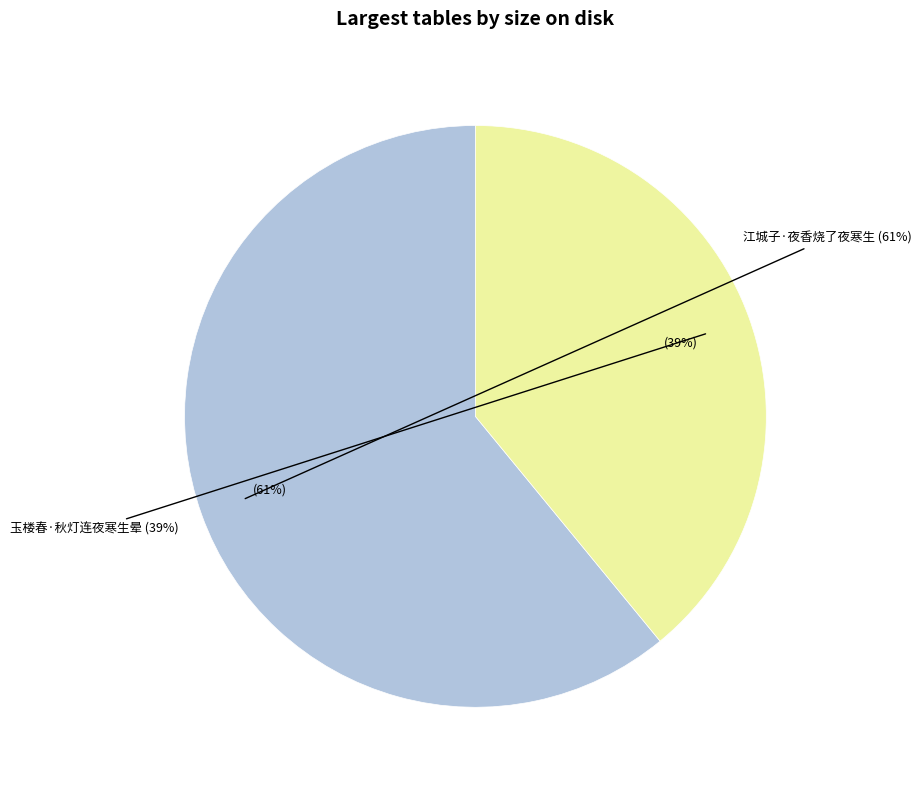

How much of the chart is everything except 玉楼春·秋灯连夜寒生晕?

60.9%